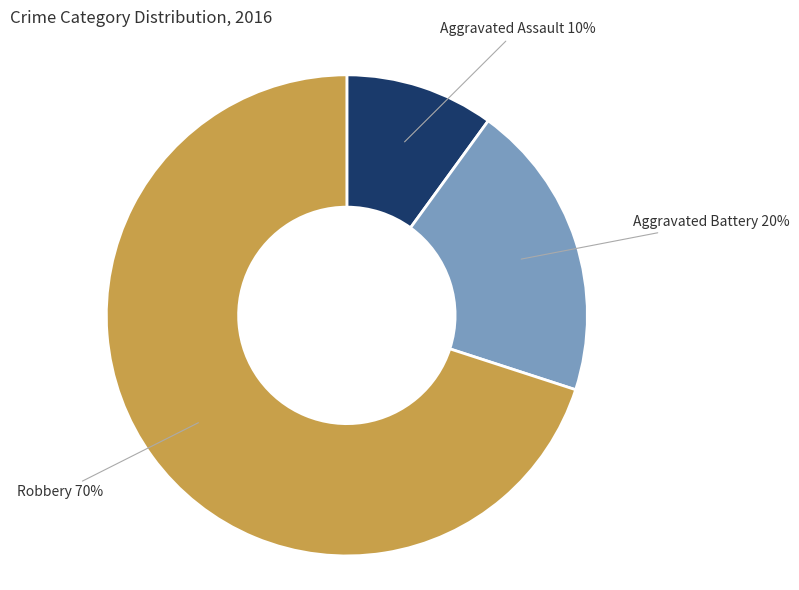

To the nearest percent, what is the average slice percentage?

33%